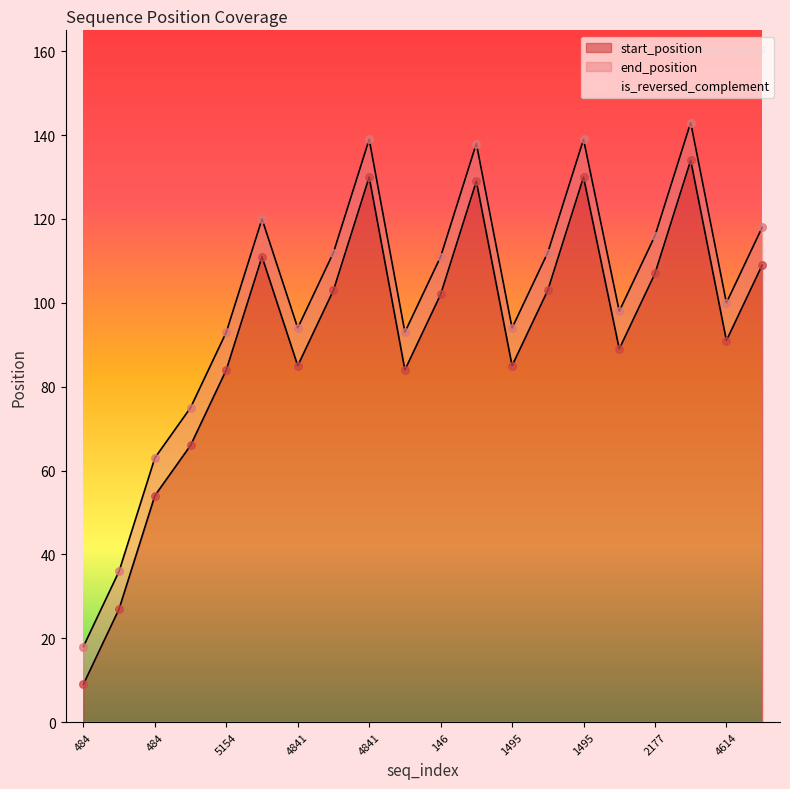

Is the value of start_position at 5154 greater than the value of end_position at 5154?

No